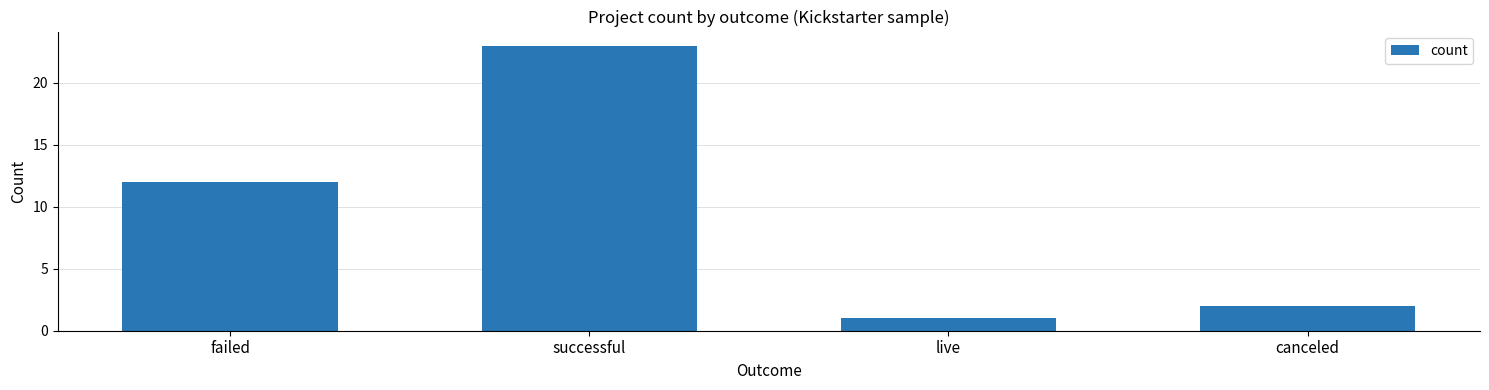

Reading left to right, what are all the values shown in this chart?

failed=12	successful=23	live=1	canceled=2